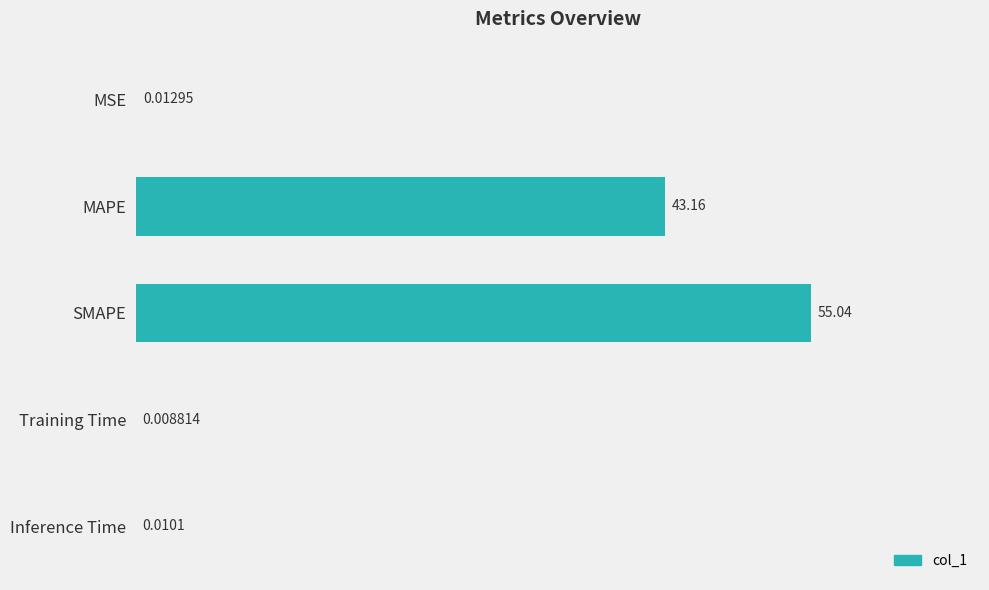

What is the sum of all values?

98.2